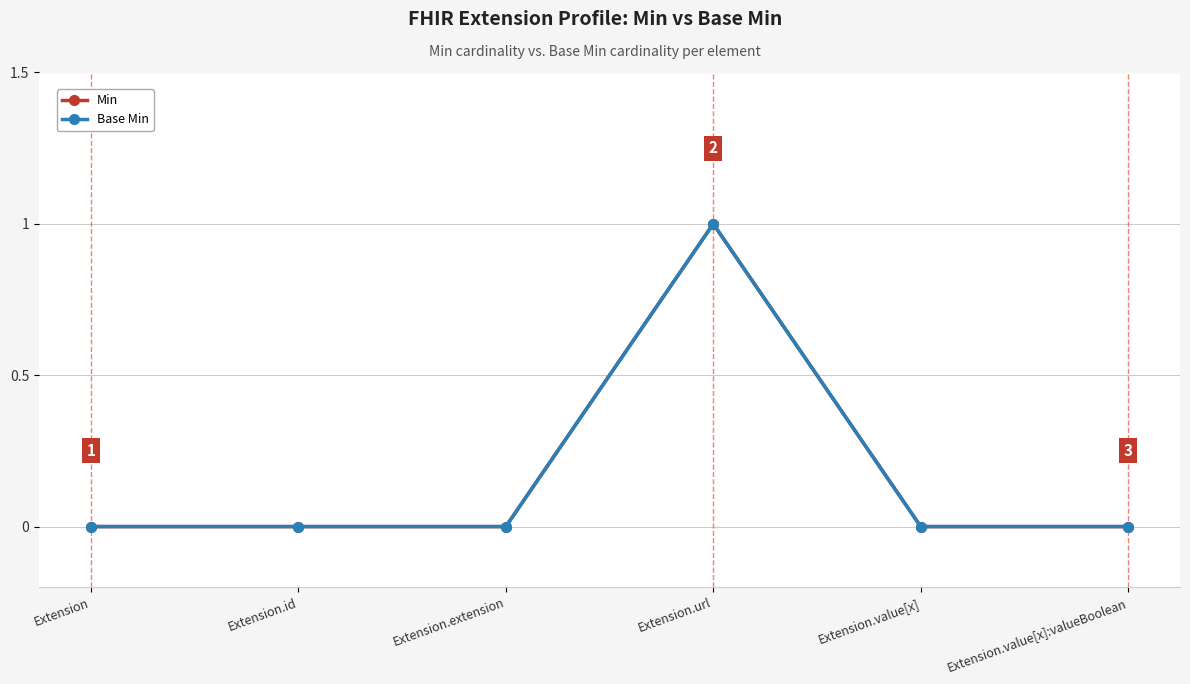

Is this an area chart (filled region under the line)?

No